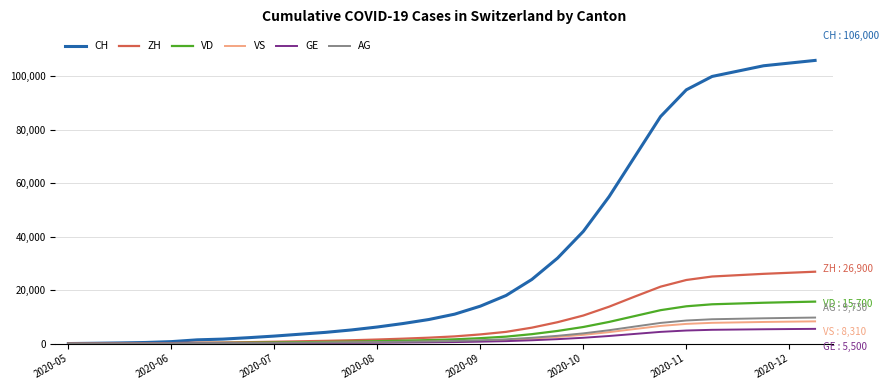

How many lines are shown in the chart?

6